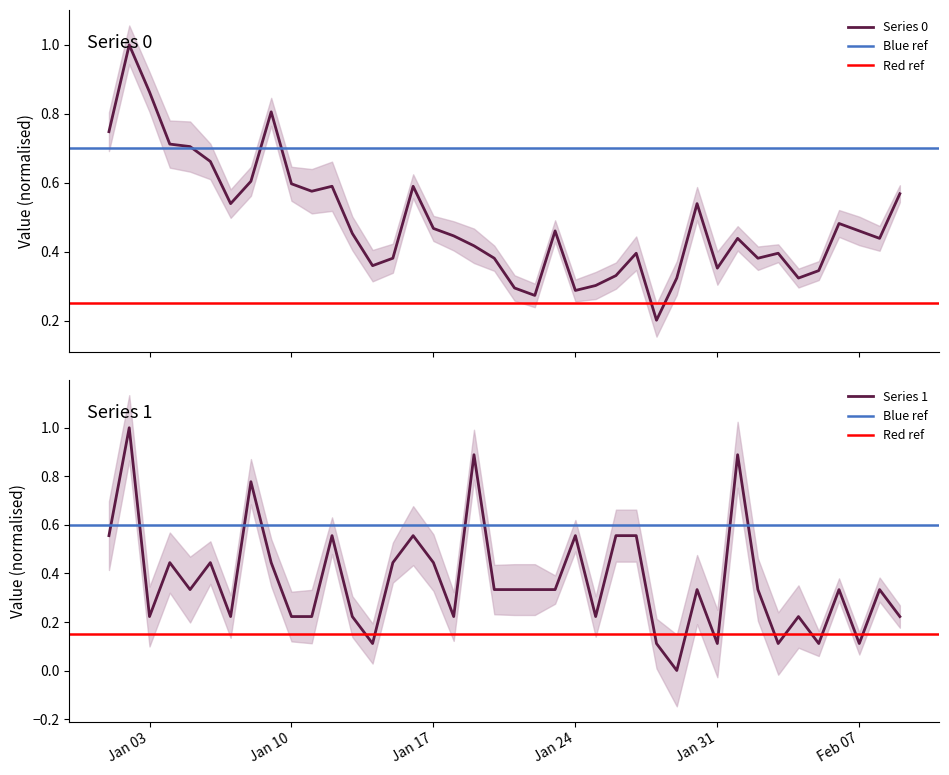

Which label corresponds to the smallest value in the chart?

2023-01-29